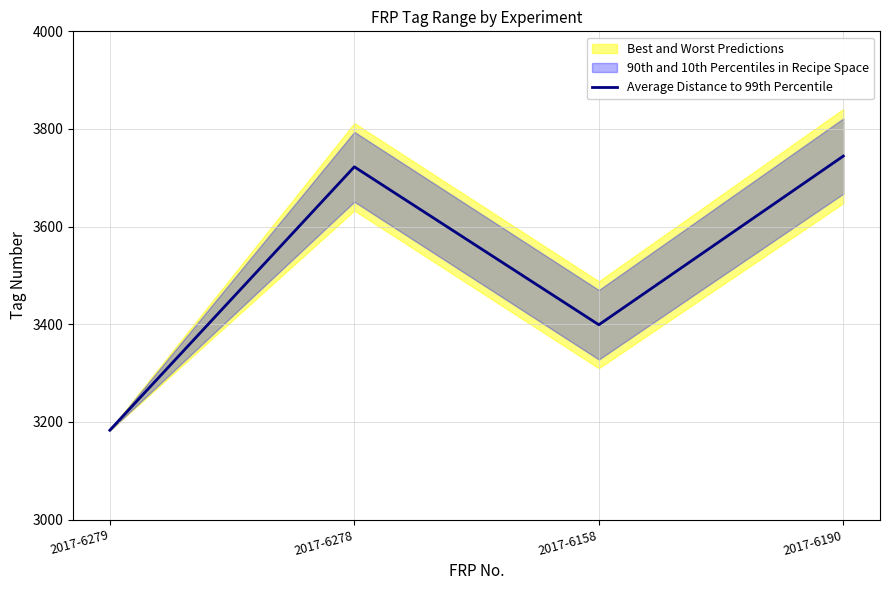

Reading left to right, what are all the values shown in this chart?

3183.0	3722.5	3399.0	3744.5